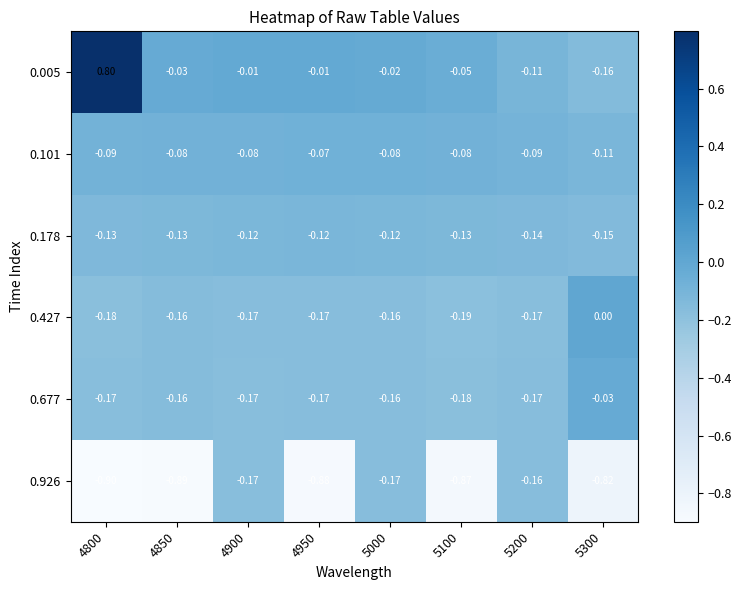

Which series changed the most between 4800 and 5100?

0.005